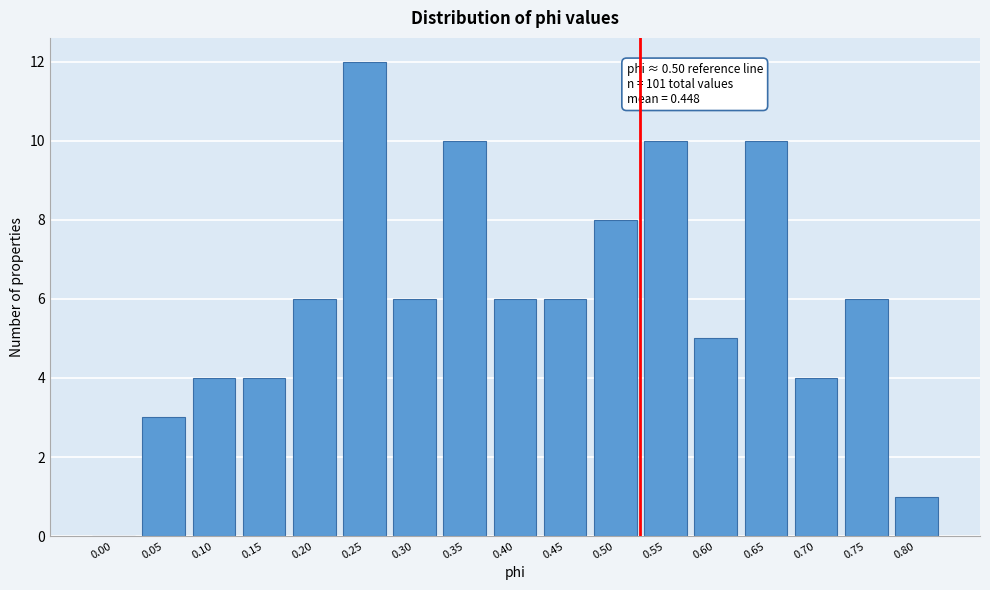

Reading left to right, extract all data points from this chart.

0.00=0	0.05=3	0.10=4	0.15=4	0.20=6	0.25=12	0.30=6	0.35=10	0.40=6	0.45=6	0.50=8	0.55=10	0.60=5	0.65=10	0.70=4	0.75=6	0.80=1